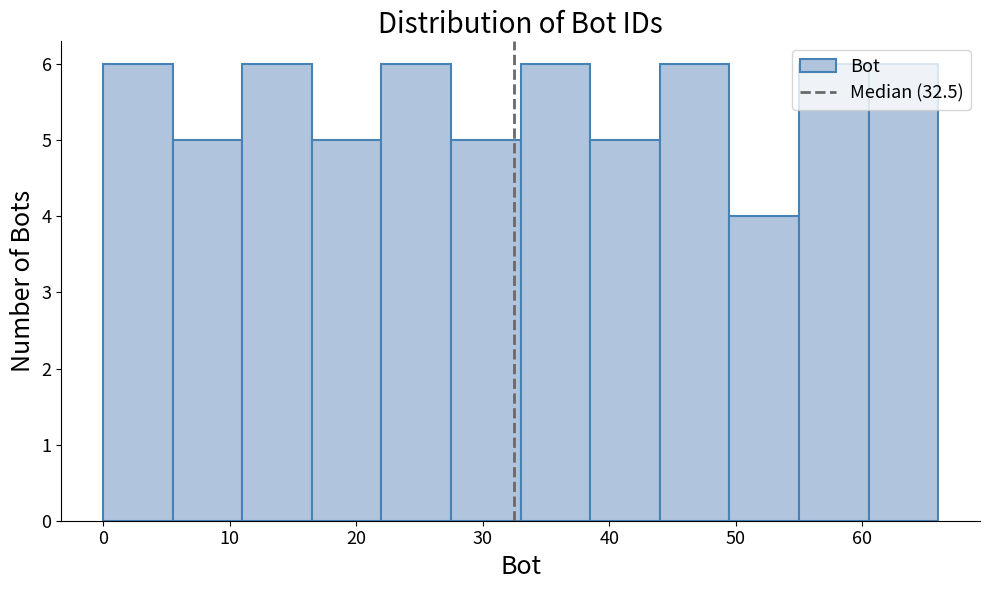

How tall is the bar that spans 49.5 to 55.0 on the x-axis? Neither the bar edges nor the heights are printed on the chart, so give them approximately, as read against the axes.

4